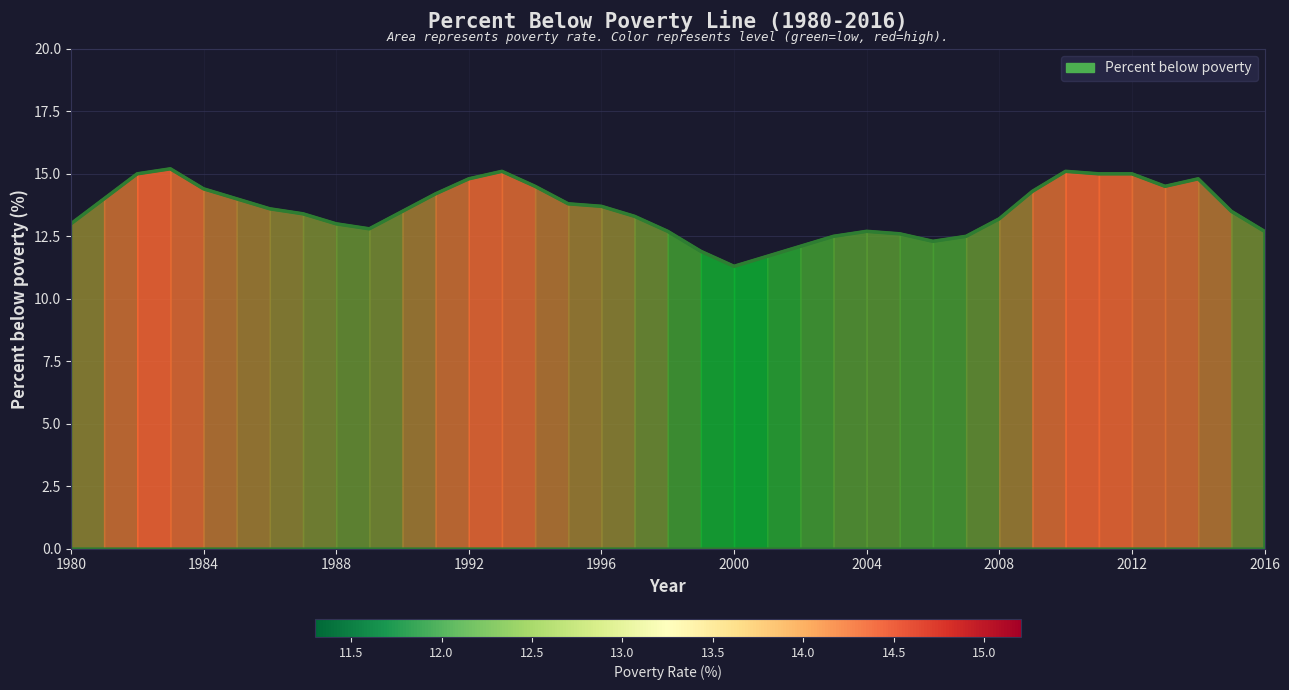

What is the greatest value displayed?

15.2